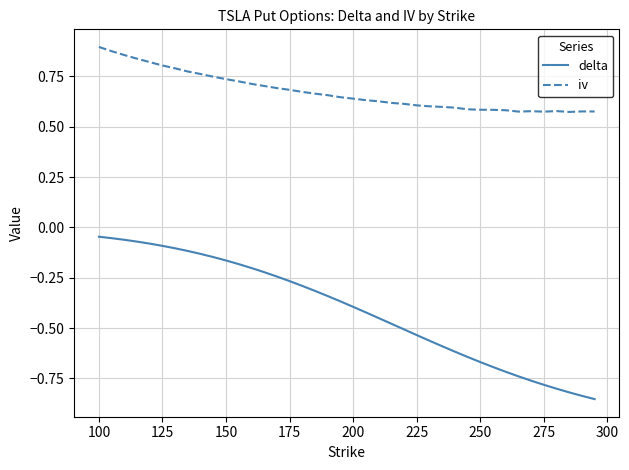

How many distinct data groups are displayed?

2